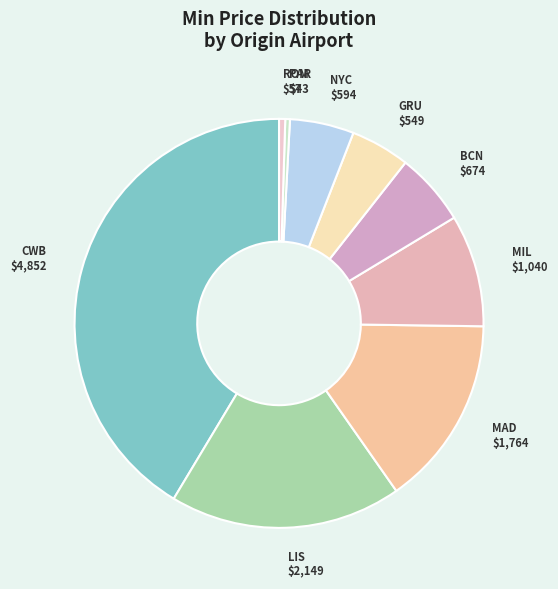

Does NYC account for over 50% of the chart?

No